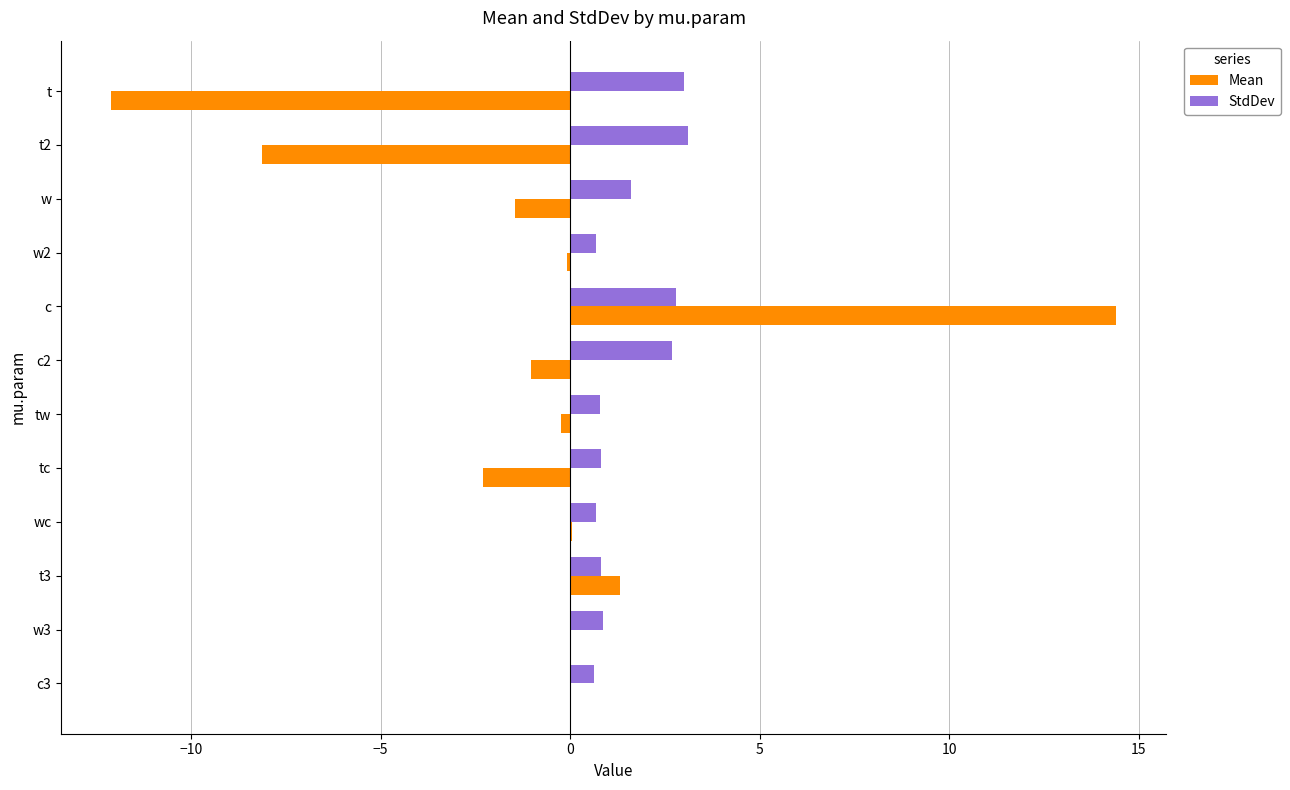

At which category is the sum across all series the highest?

c